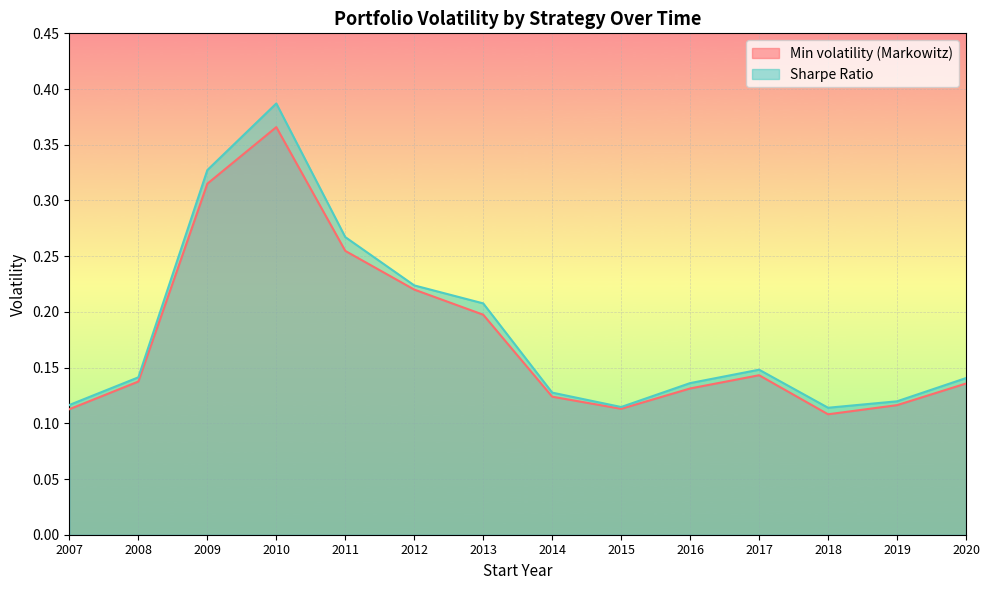

What value does the Sharpe Ratio series have at 2010?

0.4